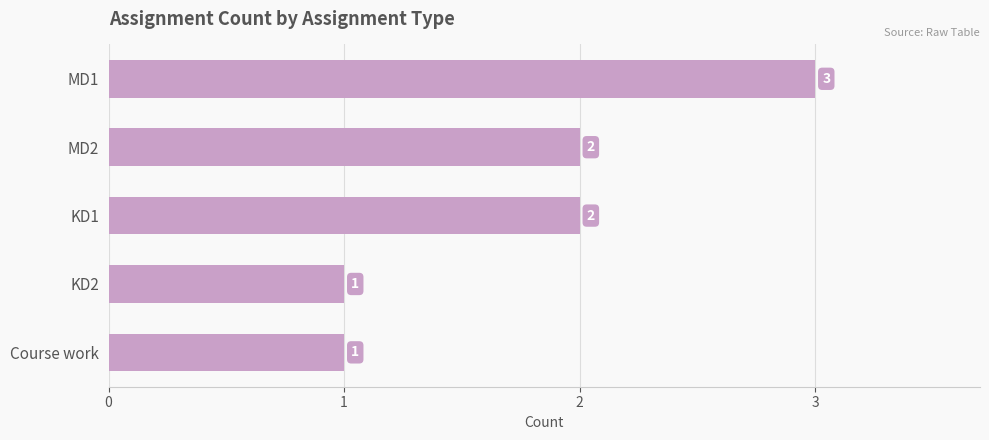

What is the label of the 1st bar from the bottom?

Course work